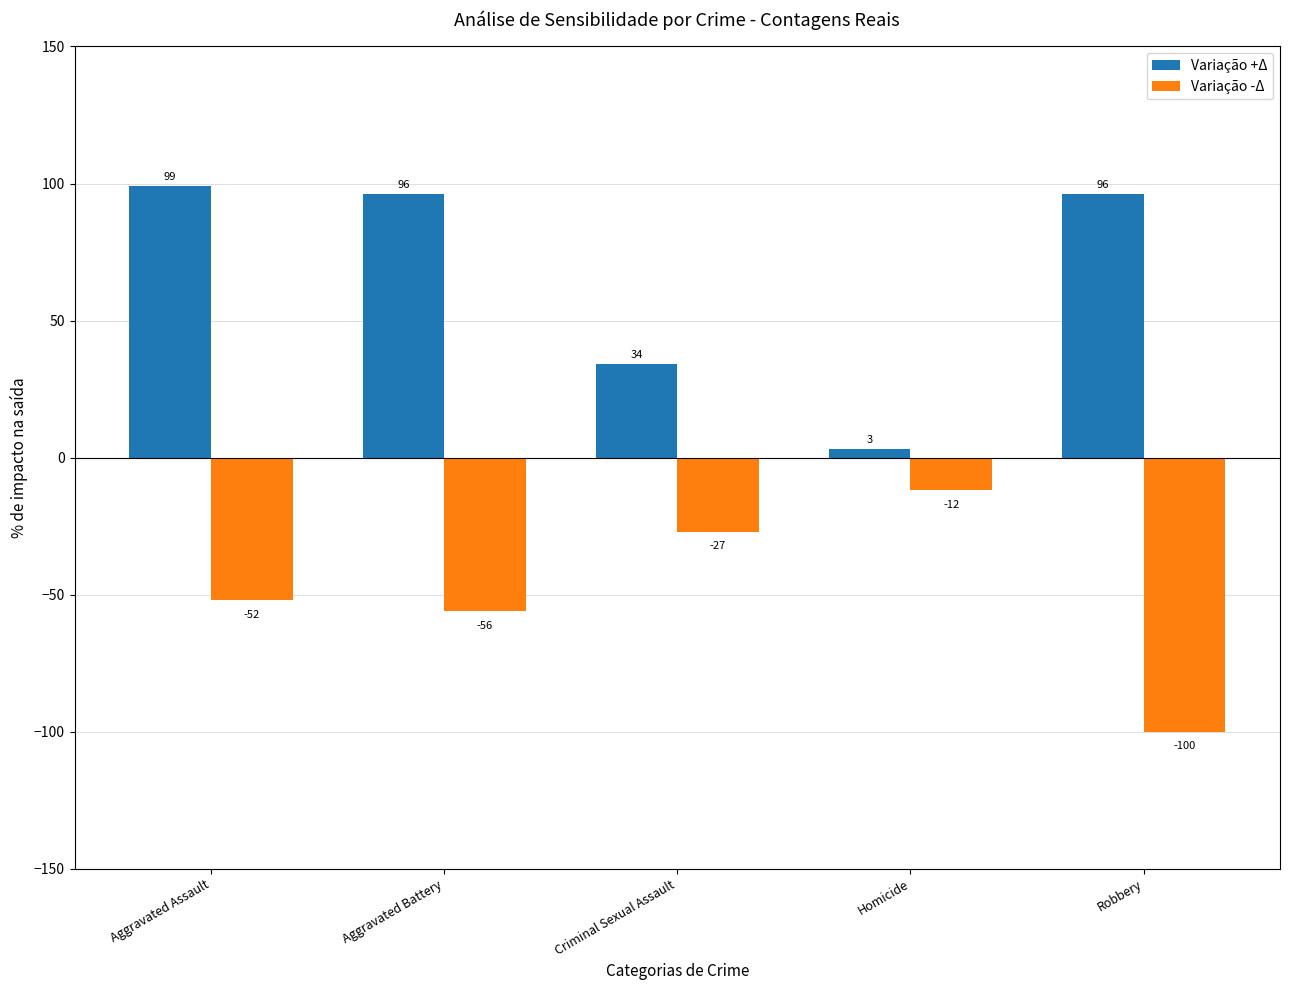

Which series has the largest total across all categories?

Variação +Δ